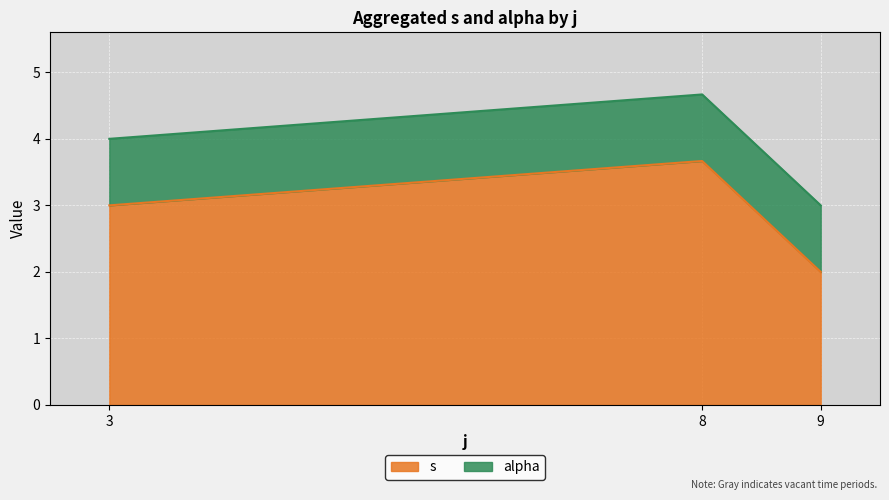

What is the minimum value for alpha?

1